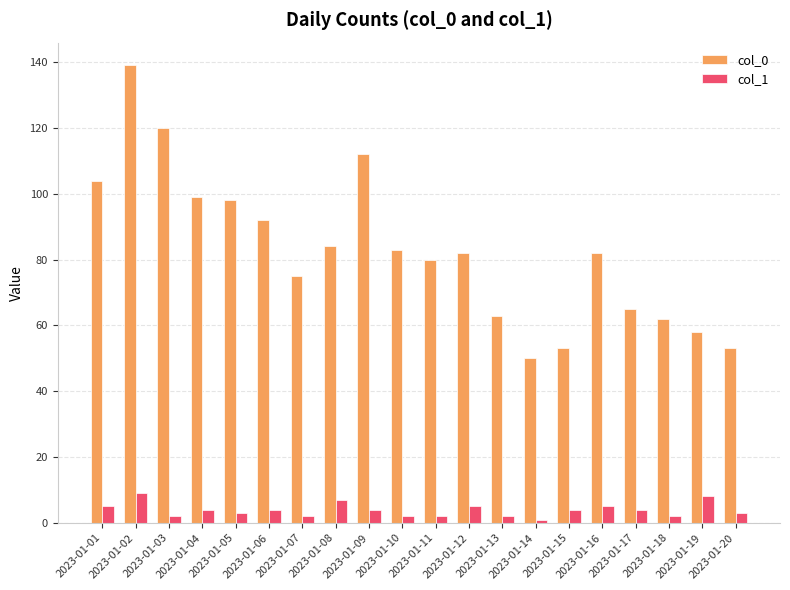

How many groups of bars are there?

20